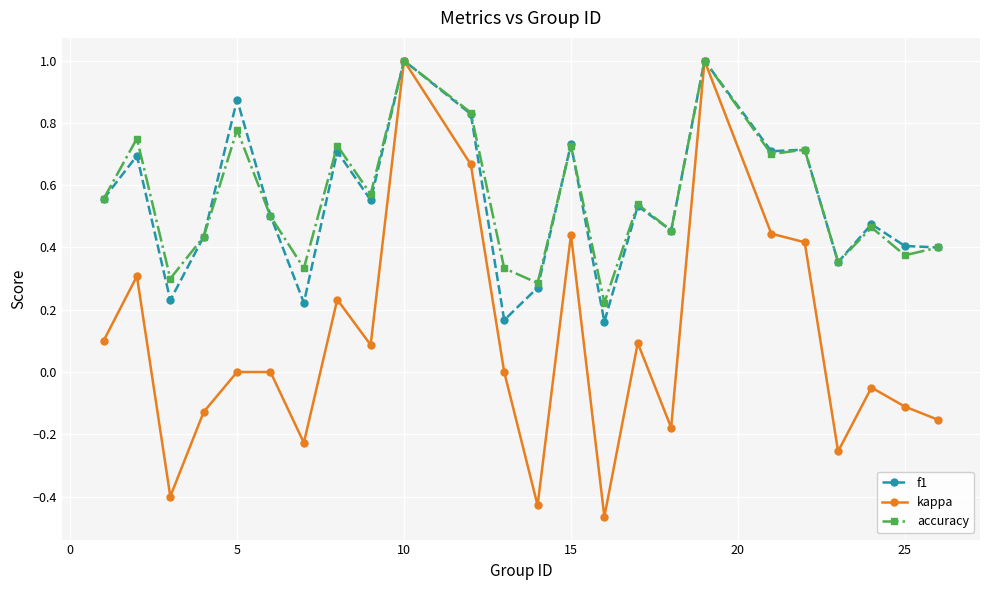

True or false: kappa has more than 2 points higher than both neighbors.

True